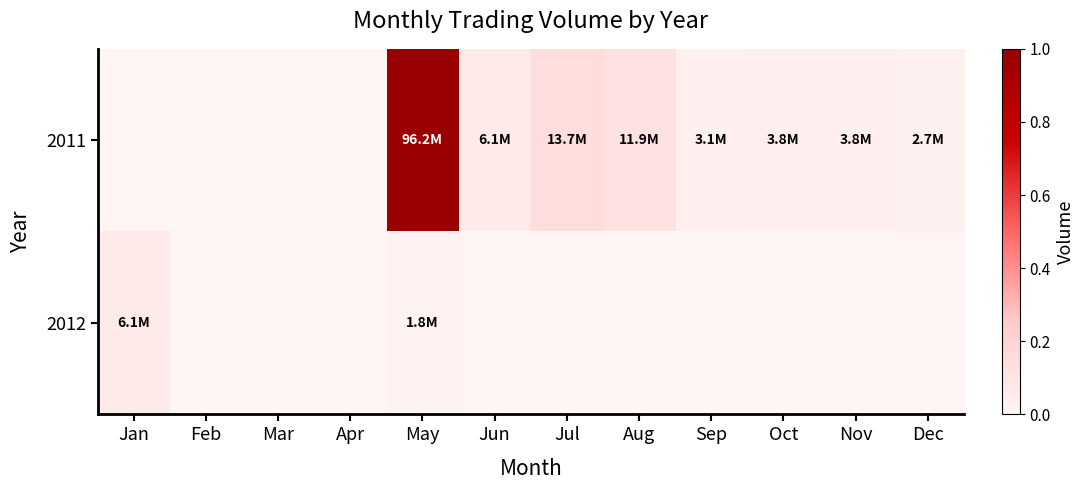

At how many categories does at least one series exceed 0?

9